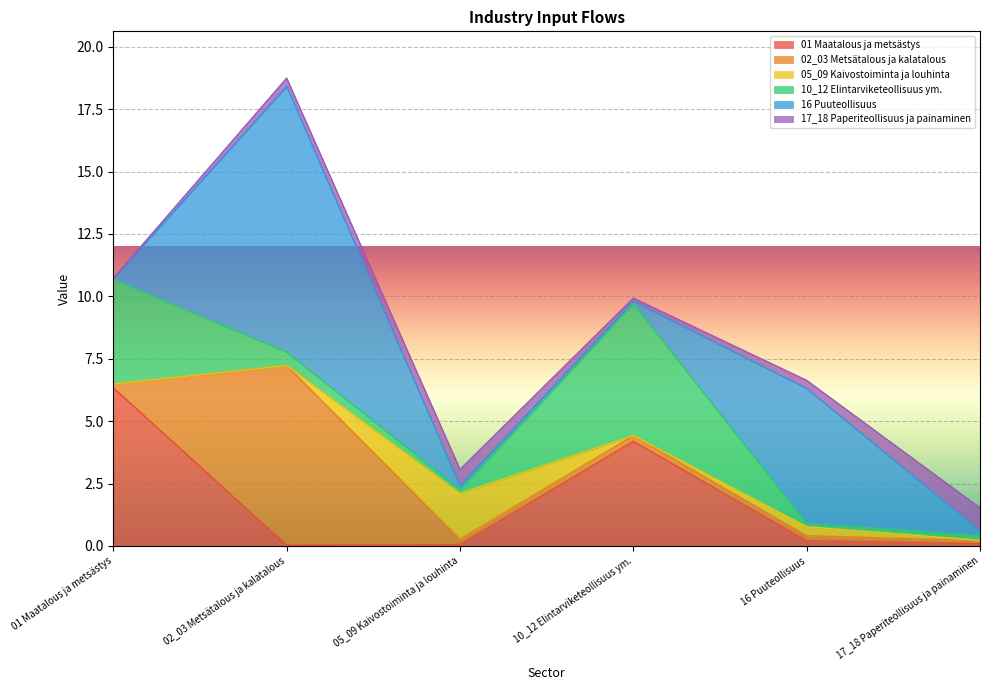

Reading right to left, list all the values displayed in this chart.

01 Maatalous ja metsästys: 0.1	0.2	4.2	0.1	0.0	6.3
02_03 Metsätalous ja kalatalous: 0.1	0.2	0.2	0.2	7.2	0.1
05_09 Kaivostoiminta ja louhinta: 0.0	0.4	0.0	1.8	0.0	0.0
10_12 Elintarviketeollisuus ym.: 0.2	0.1	5.3	0.2	0.5	4.2
16 Puuteollisuus: 0.2	5.4	0.1	0.2	10.6	0.0
17_18 Paperiteollisuus ja painaminen: 0.9	0.3	0.1	0.7	0.3	0.0